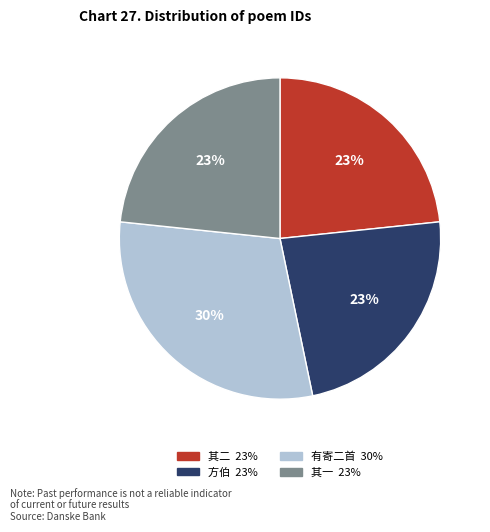

To the nearest percent, what is the average slice percentage?

25%